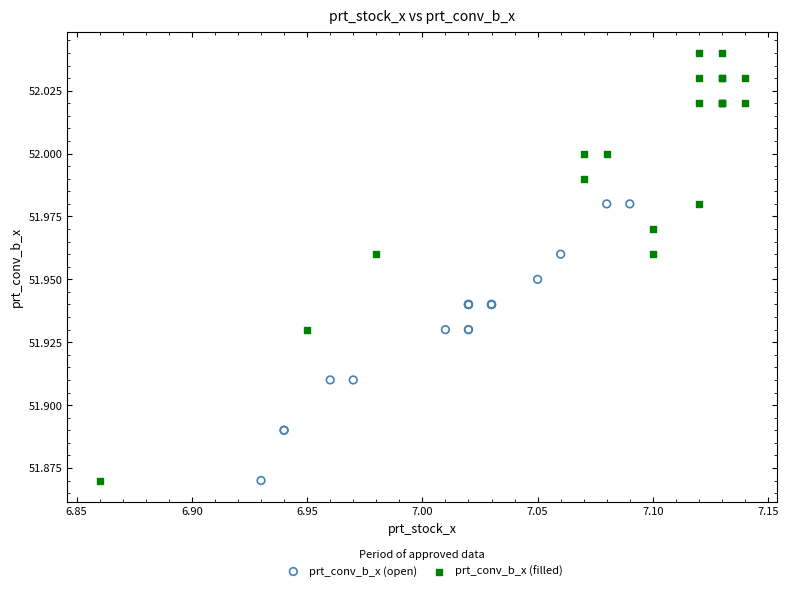

What are all the series names shown in the legend?

prt_conv_b_x (open), prt_conv_b_x (filled)